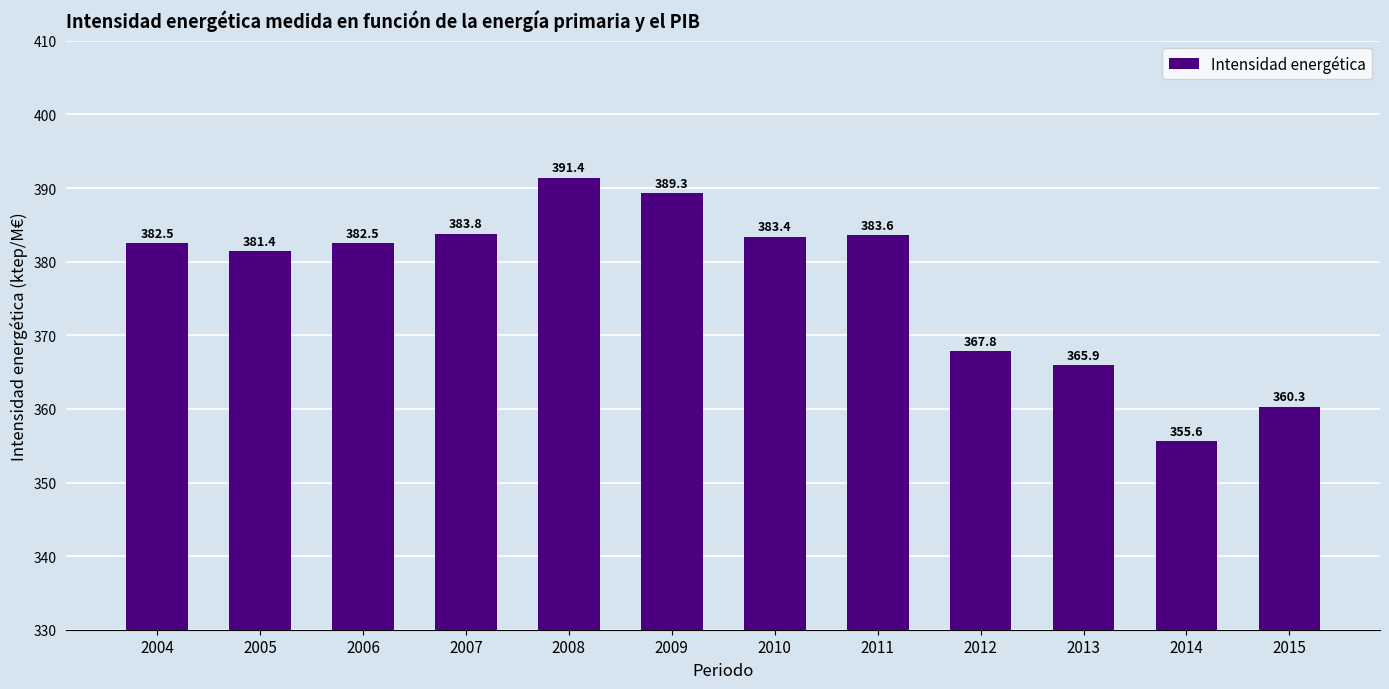

What is the value of the 2nd bar from the left?

381.4